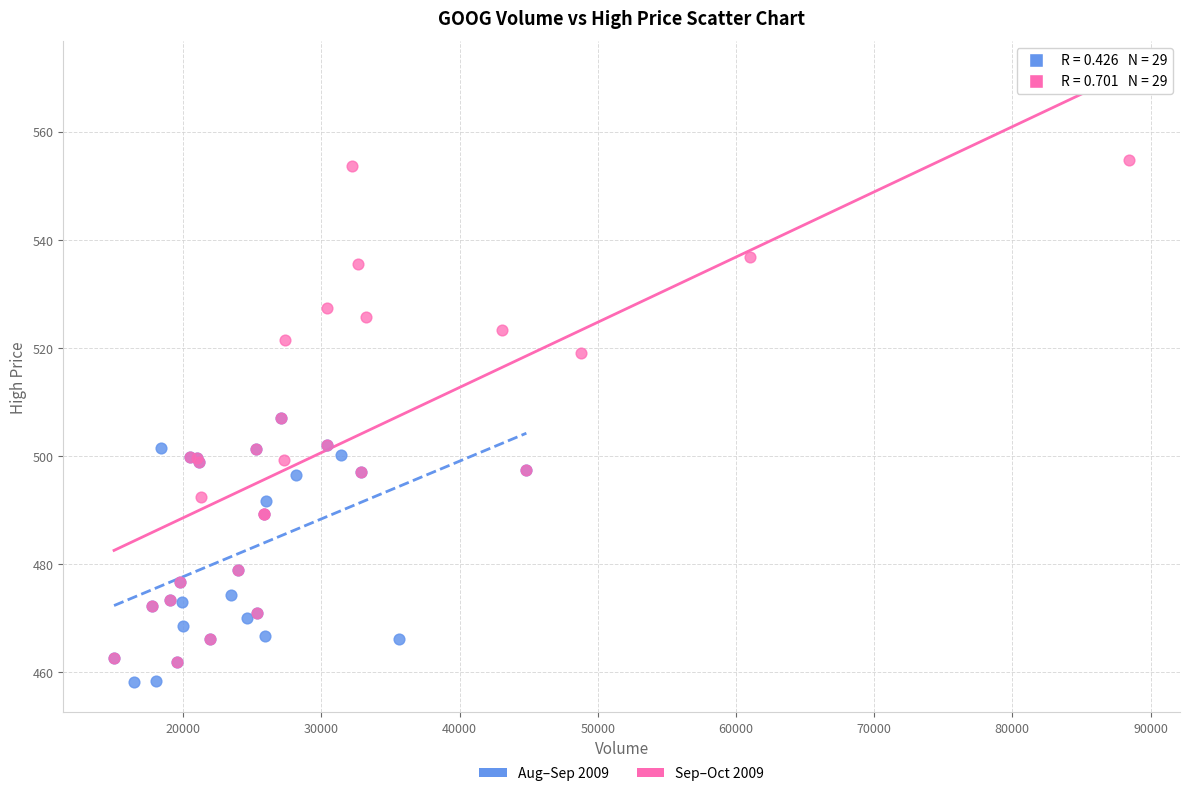

Which series has the widest spread of Y values?

Sep–Oct 2009